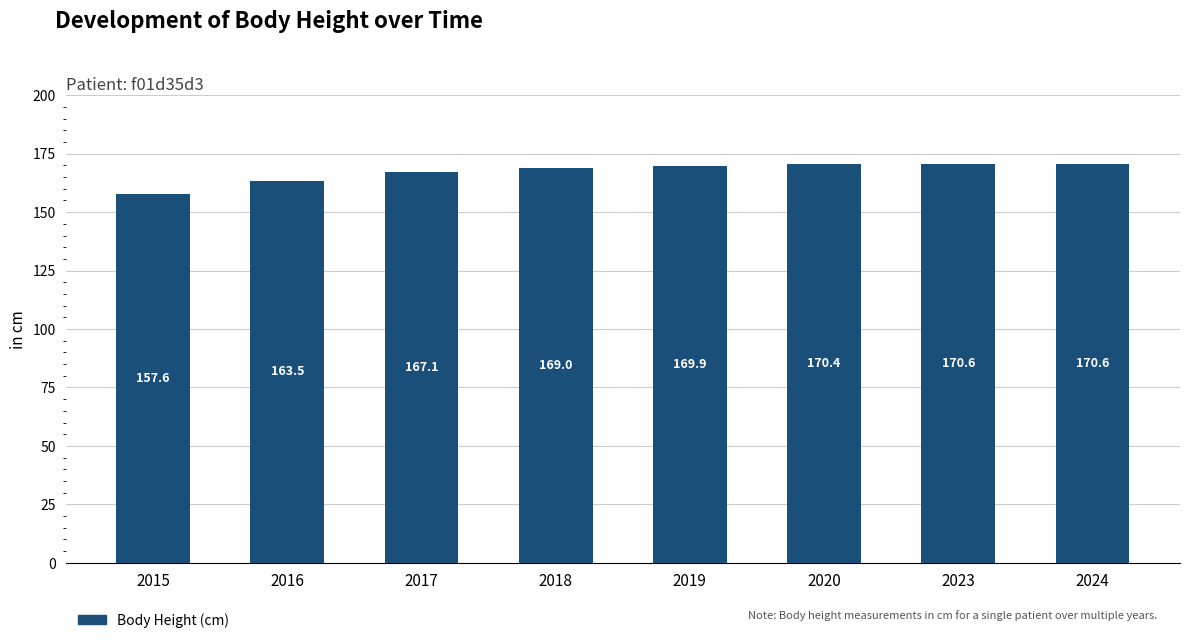

What is the smallest value displayed?

157.6